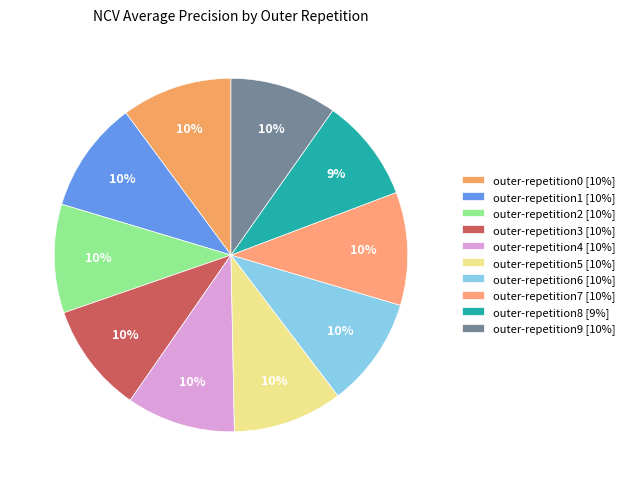

How many slices are in this pie chart?

10